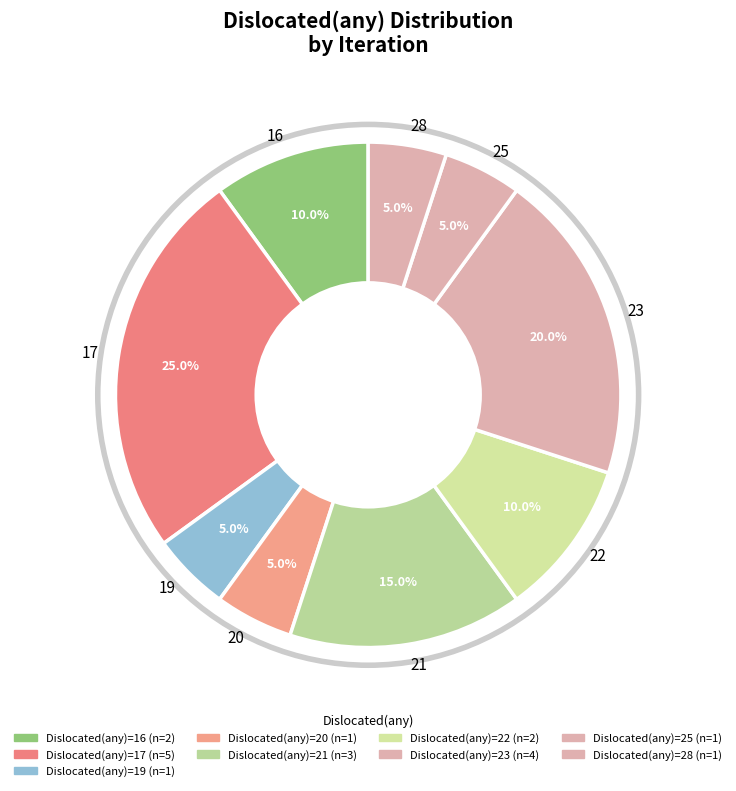

Which category has the biggest portion of the pie?

17